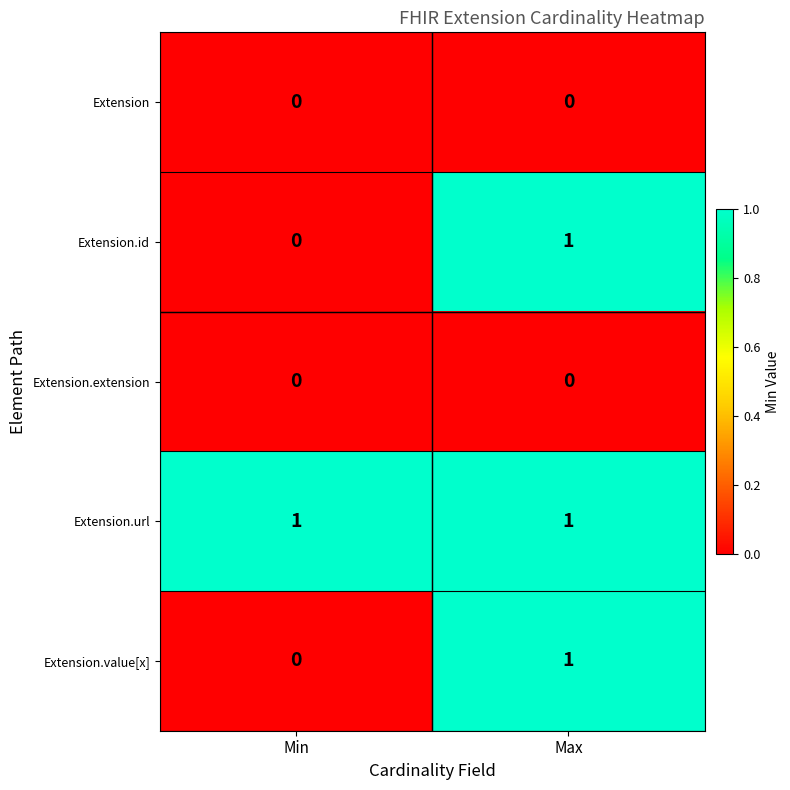

Reading right to left, extract all data points from this chart.

Extension: Max=0	Min=0
Extension.id: Max=1	Min=0
Extension.extension: Max=0	Min=0
Extension.url: Max=1	Min=1
Extension.value[x]: Max=1	Min=0